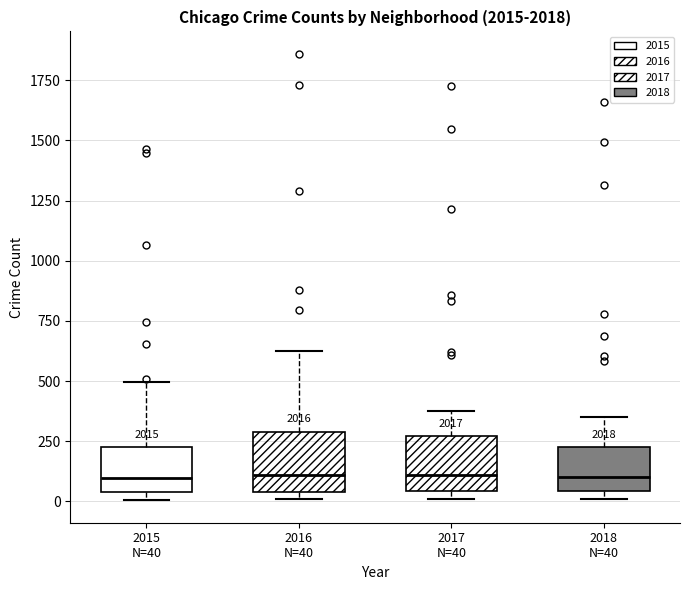

Reading left to right, read every box against the y-axis: the position of its median line, the range the box covers, and the ends of its whiskers. The values are not printed on the chart, so give them approximately, as read against the axis.

2015 N=40: median 100, box 50 to 200, whiskers 0 to 500
2016 N=40: median 100, box 50 to 300, whiskers 0 to 600
2017 N=40: median 100, box 50 to 250, whiskers 0 to 350
2018 N=40: median 100, box 50 to 250, whiskers 0 to 350